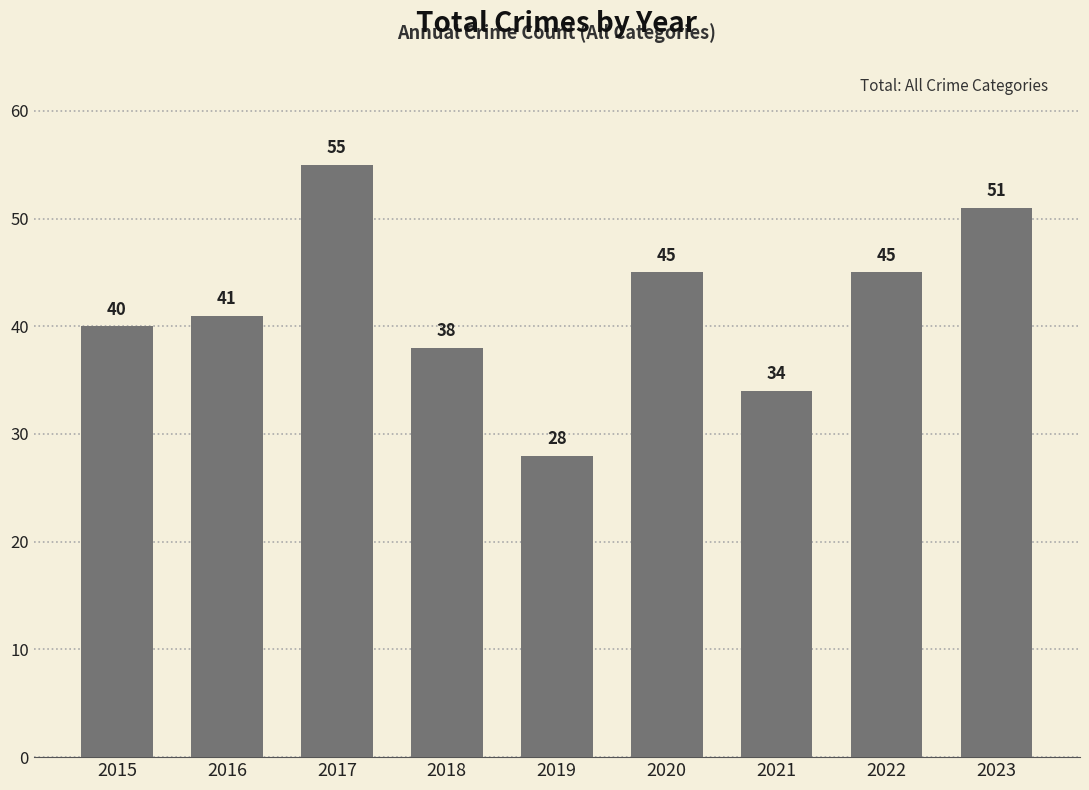

How many distinct data groups are displayed?

1